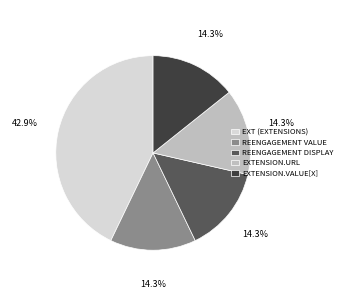

Is there any slice that represents more than half of the pie?

No